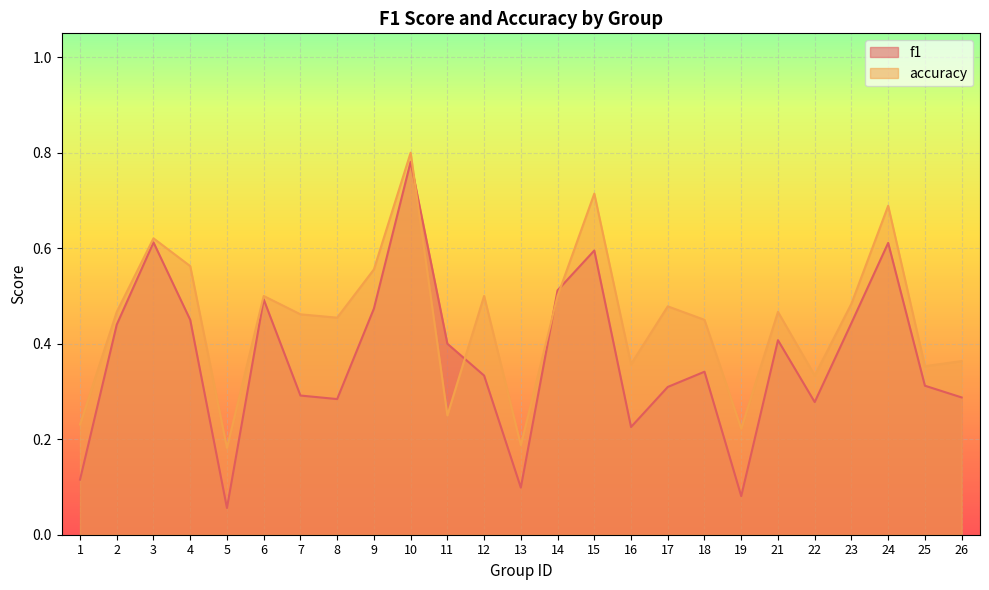

How many data points does each series have?

25